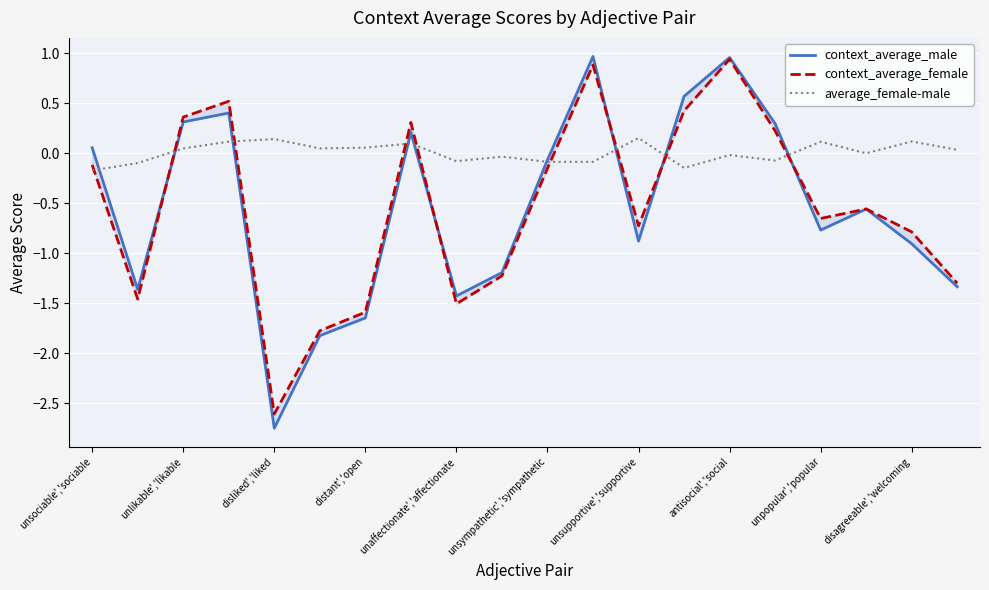

Between unsupportive','supportive and distant','open, which is larger?

unsupportive','supportive